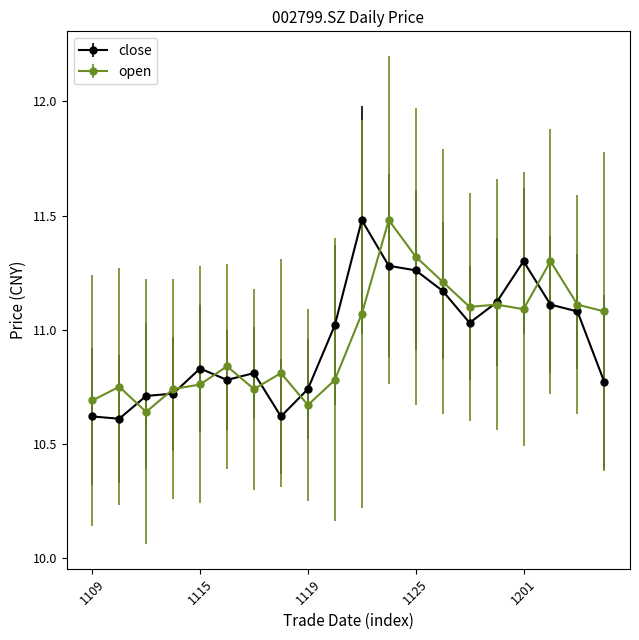

What is the maximum value for close?

11.5